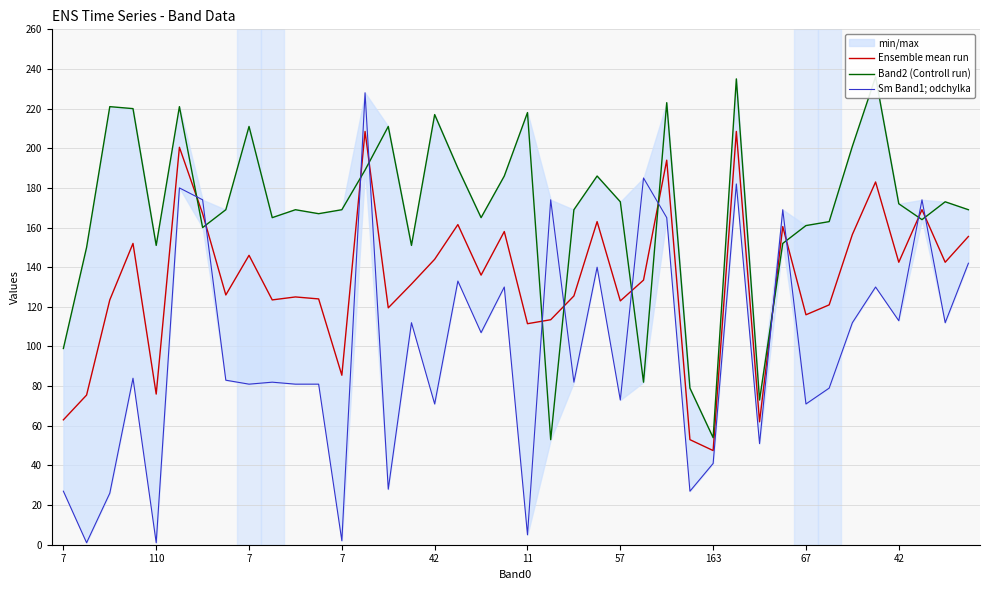

List the series in order of their peak value, highest first.

Band2 (Controll run), Sm Band1; odchylka, Ensemble mean run